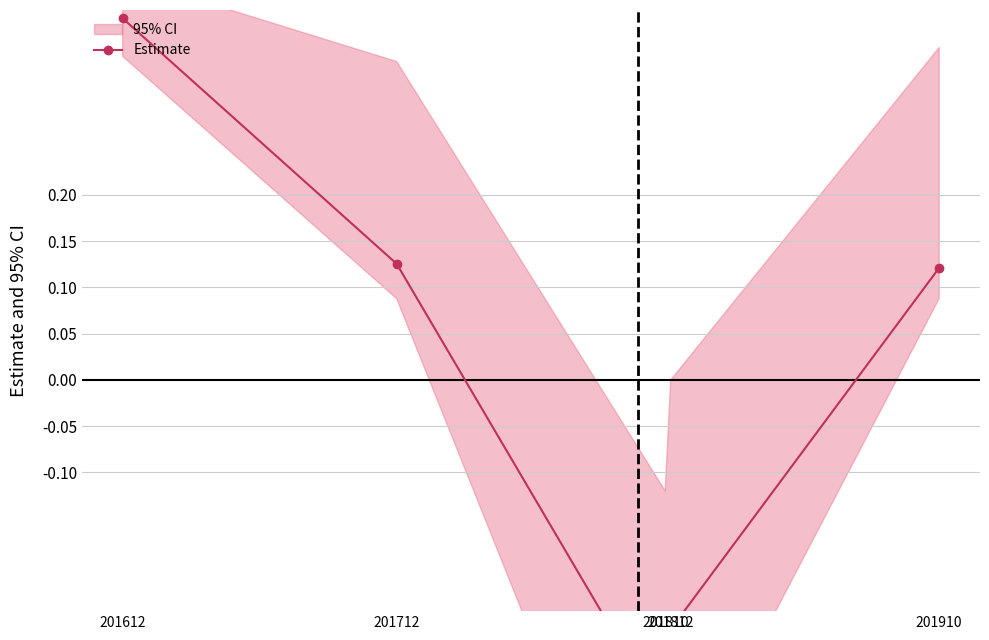

Reading left to right, extract all data points from this chart.

201612=0.4	201712=0.1	201810=-0.4	201812=-0.3	201910=0.1